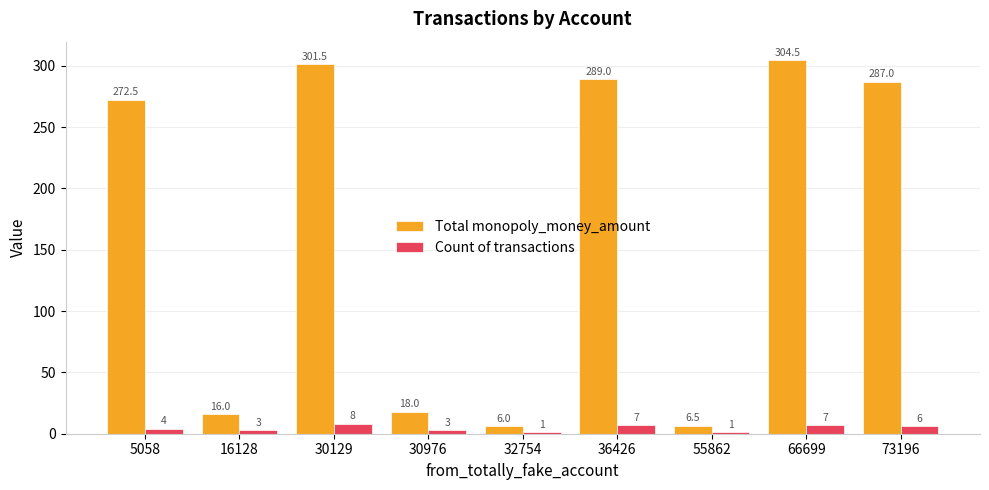

What is the difference between the maximum and minimum values in the Count of transactions series?

7.0